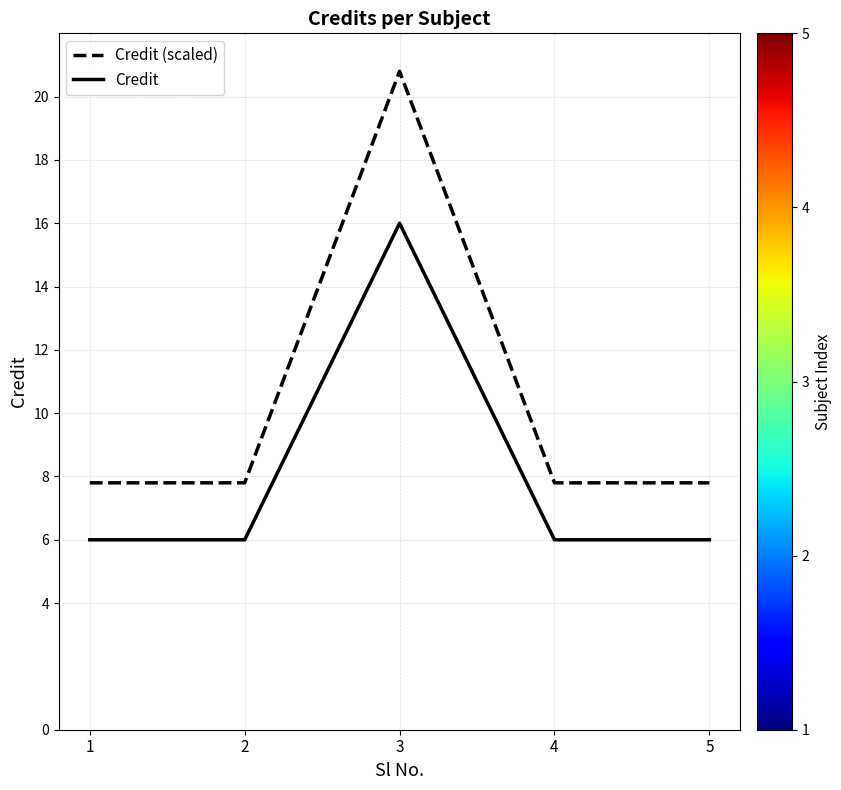

True or false: Credit (scaled) and Credit cross at least once.

False